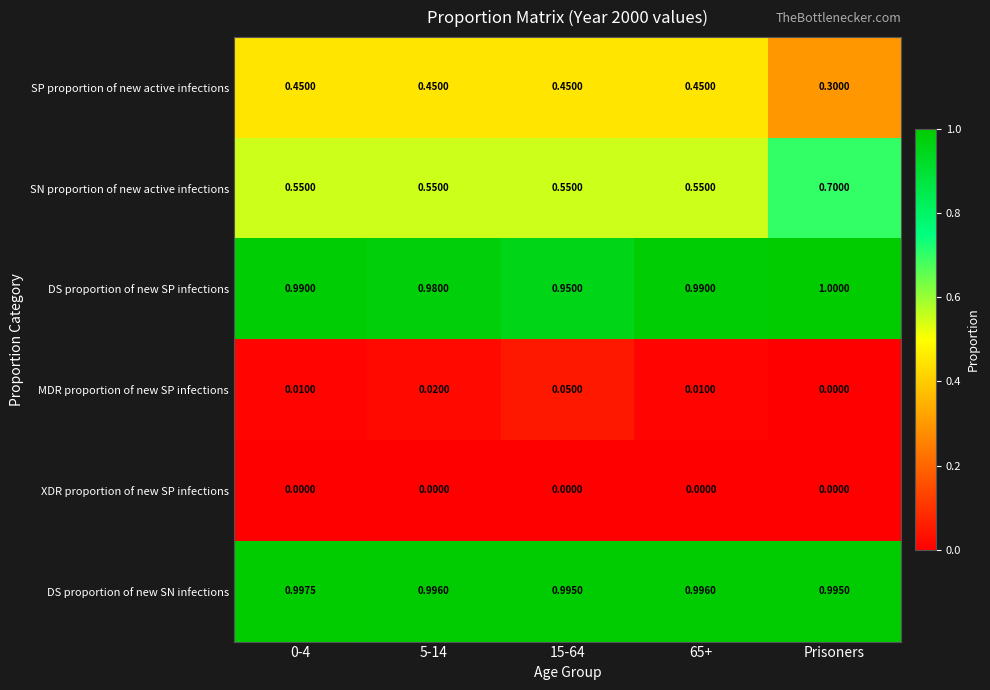

Where is SP proportion of new active infections nearest to the value 0?

Prisoners